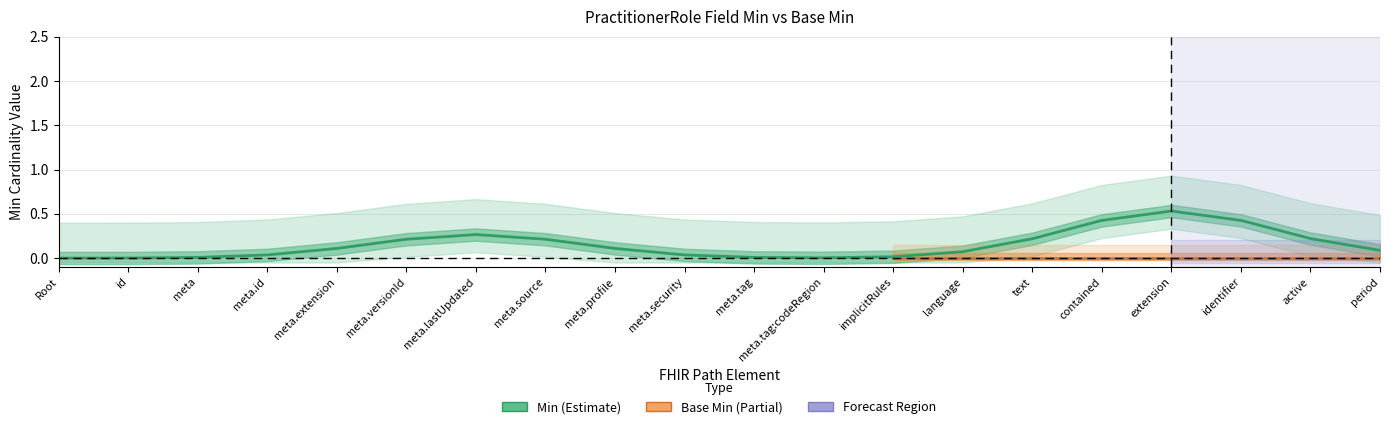

What is the label of the 7th point from the right?

PractitionerRole.language